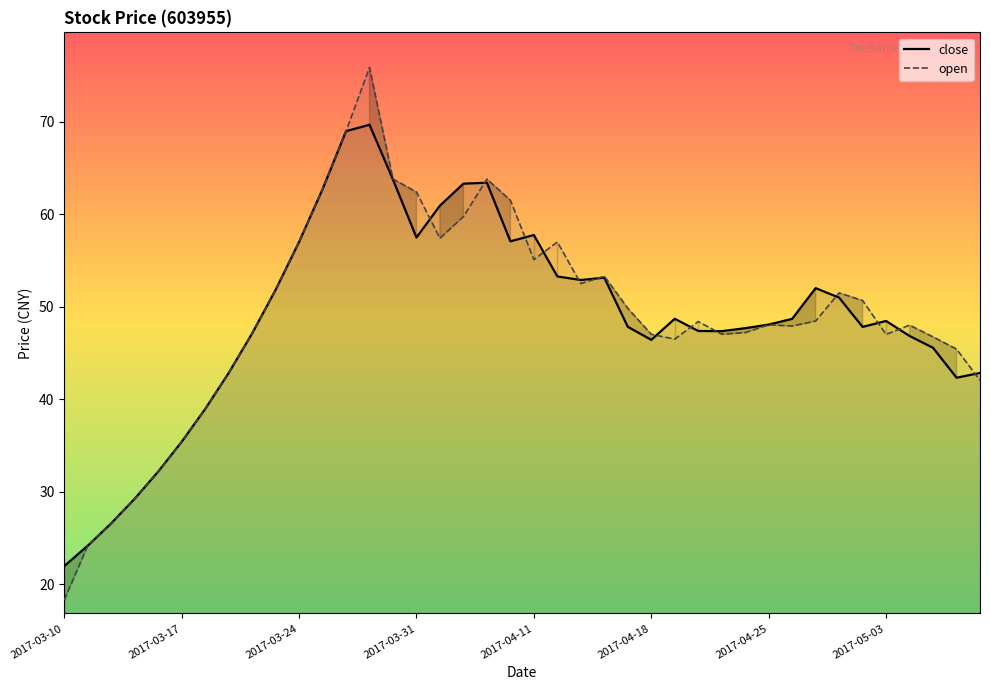

What value does the close series have at 2017-04-25?

48.1